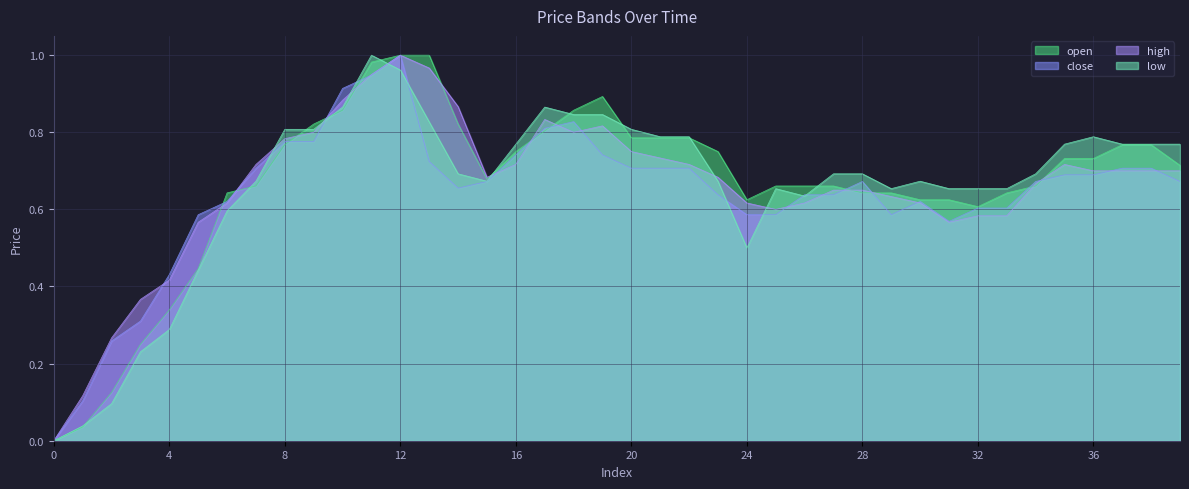

Reading left to right, list all the values displayed in this chart.

open: 0=0.0	1=0.0	2=0.1	3=0.2	4=0.3	5=0.4	6=0.6	7=0.7	8=0.8	9=0.8	10=0.9	11=1.0	12=1.0	13=1.0	14=0.8	15=0.7	16=0.7	17=0.8	18=0.9	19=0.9	20=0.8	21=0.8	22=0.8	23=0.7	24=0.6	25=0.7	26=0.7	27=0.7	28=0.6	29=0.6	30=0.6	31=0.6	32=0.6	33=0.6	34=0.7	35=0.7	36=0.7	37=0.8	38=0.8	39=0.7
close: 0=0.0	1=0.1	2=0.3	3=0.3	4=0.4	5=0.6	6=0.6	7=0.7	8=0.8	9=0.8	10=0.9	11=0.9	12=1.0	13=0.7	14=0.7	15=0.7	16=0.7	17=0.8	18=0.8	19=0.7	20=0.7	21=0.7	22=0.7	23=0.6	24=0.6	25=0.6	26=0.6	27=0.6	28=0.7	29=0.6	30=0.6	31=0.6	32=0.6	33=0.6	34=0.7	35=0.7	36=0.7	37=0.7	38=0.7	39=0.7
high: 0=0.0	1=0.1	2=0.3	3=0.4	4=0.4	5=0.6	6=0.6	7=0.7	8=0.8	9=0.8	10=0.9	11=0.9	12=1.0	13=1.0	14=0.9	15=0.7	16=0.7	17=0.8	18=0.8	19=0.8	20=0.7	21=0.7	22=0.7	23=0.7	24=0.6	25=0.6	26=0.6	27=0.6	28=0.6	29=0.6	30=0.6	31=0.6	32=0.6	33=0.6	34=0.7	35=0.7	36=0.7	37=0.7	38=0.7	39=0.7
low: 0=0.0	1=0.0	2=0.1	3=0.2	4=0.3	5=0.4	6=0.6	7=0.7	8=0.8	9=0.8	10=0.9	11=1.0	12=1.0	13=0.8	14=0.7	15=0.7	16=0.8	17=0.9	18=0.8	19=0.8	20=0.8	21=0.8	22=0.8	23=0.7	24=0.5	25=0.7	26=0.6	27=0.7	28=0.7	29=0.7	30=0.7	31=0.7	32=0.7	33=0.7	34=0.7	35=0.8	36=0.8	37=0.8	38=0.8	39=0.8